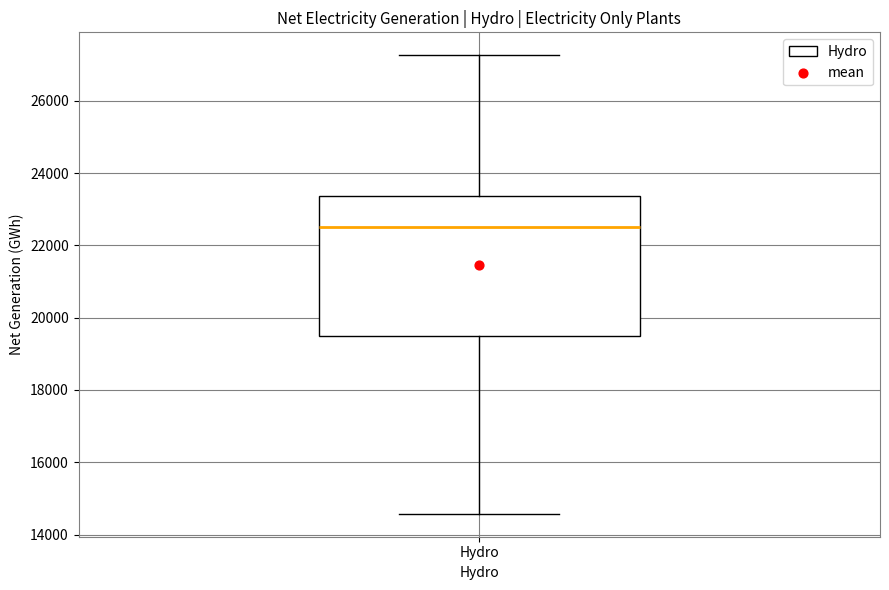

Where is the upper edge of the box for Hydro on the y-axis? The values are not printed on the chart, so give them approximately, as read against the axis.

23400